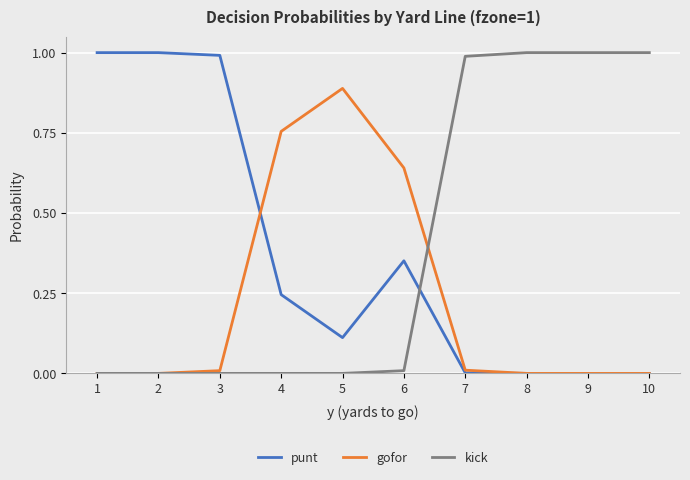

Is the value of punt at 5 greater than the value of gofor at 10?

Yes